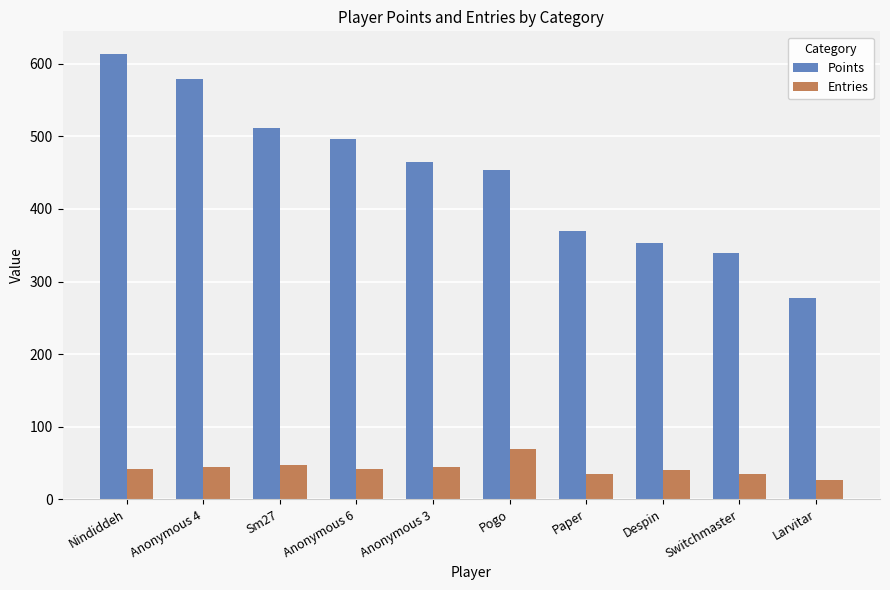

Which label corresponds to the largest value in the chart?

Nindiddeh